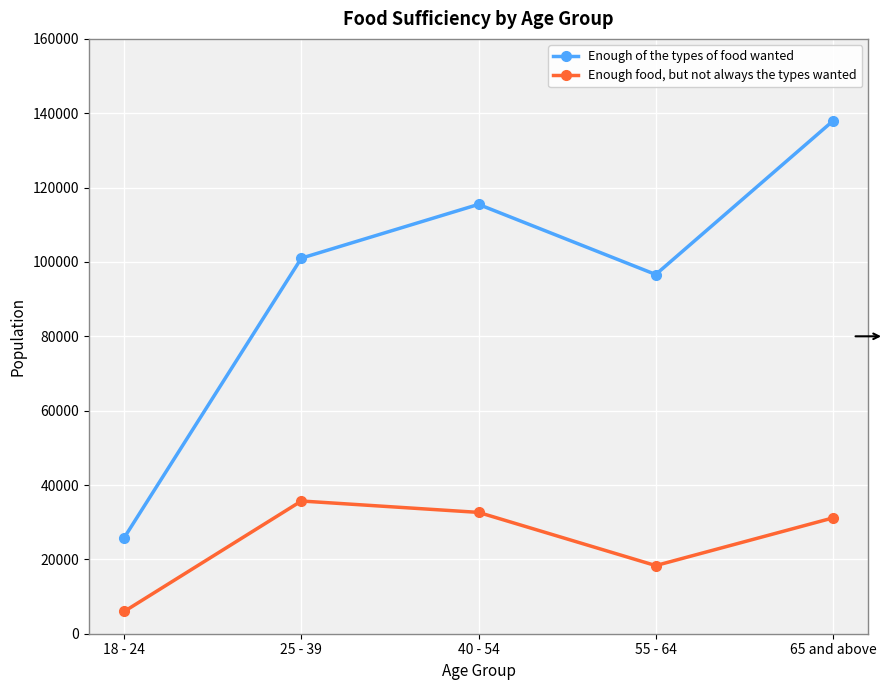

The Enough food, but not always the types wanted series shows 13881 at 40 - 54. True or false?

False